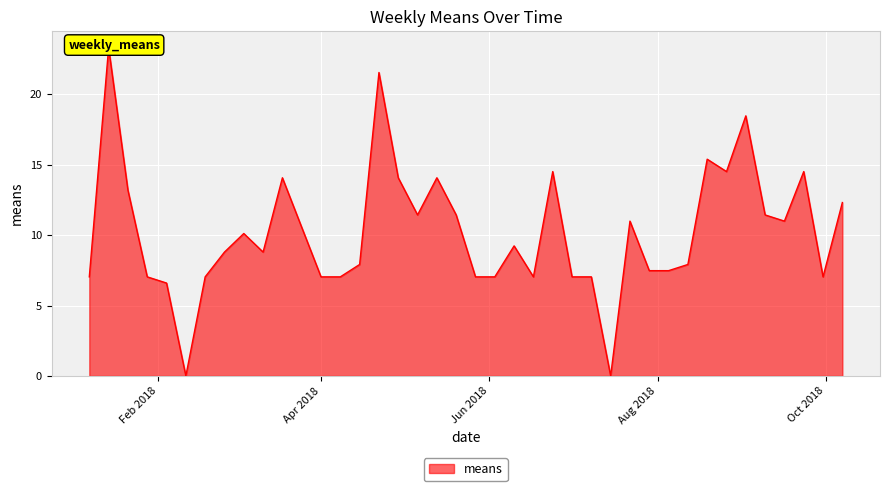

Reading left to right, transcribe all the data shown in this chart.

7.0	23.3	13.2	7.0	6.6	0.0	7.0	8.8	10.1	8.8	14.1	10.6	7.0	7.0	7.9	21.6	14.1	11.4	14.1	11.4	7.0	7.0	9.2	7.0	14.5	7.0	7.0	0.0	11.0	7.5	7.5	7.9	15.4	14.5	18.5	11.4	11.0	14.5	7.0	12.3